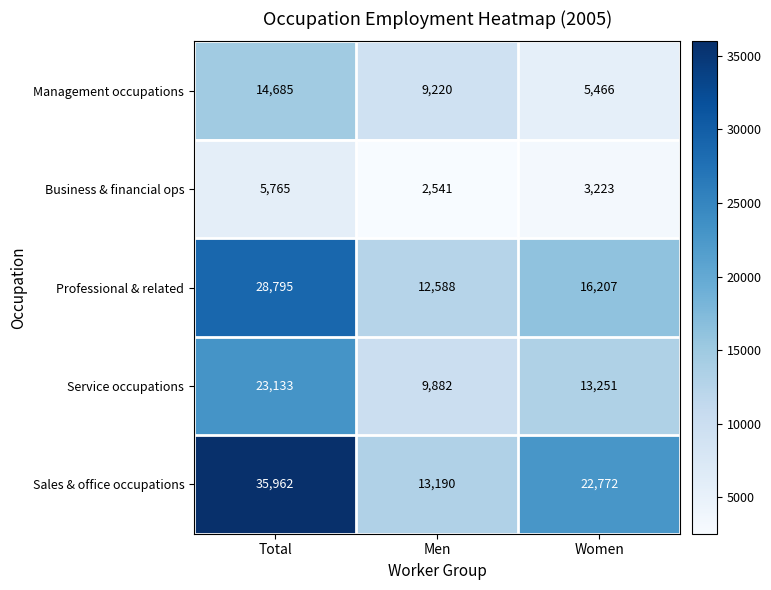

What is the sum of all Service occupations values?

46266